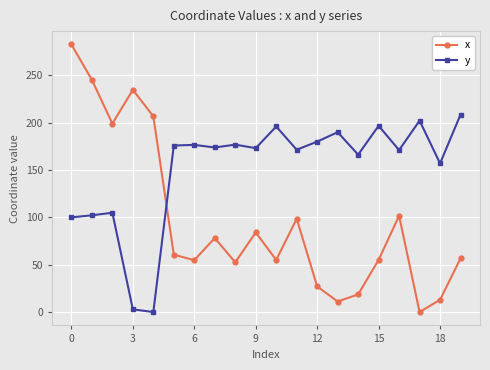

What is the difference between the maximum and minimum values in the x series?

282.7